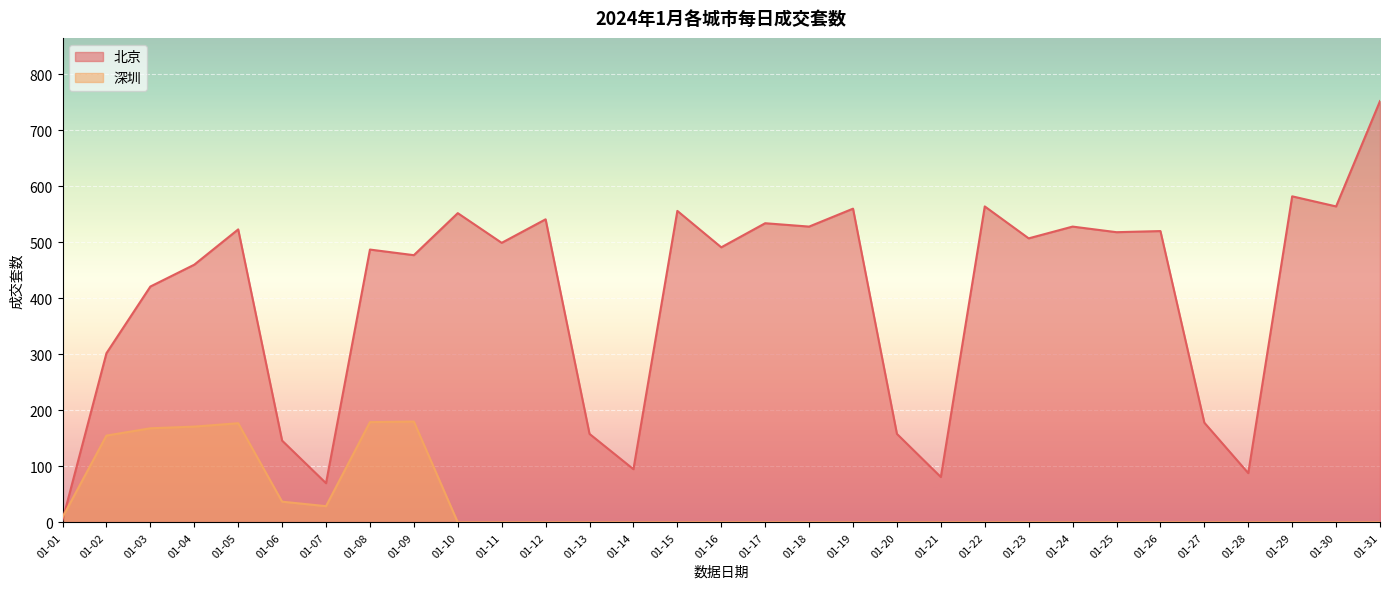

Which series has the widest spread of values?

北京